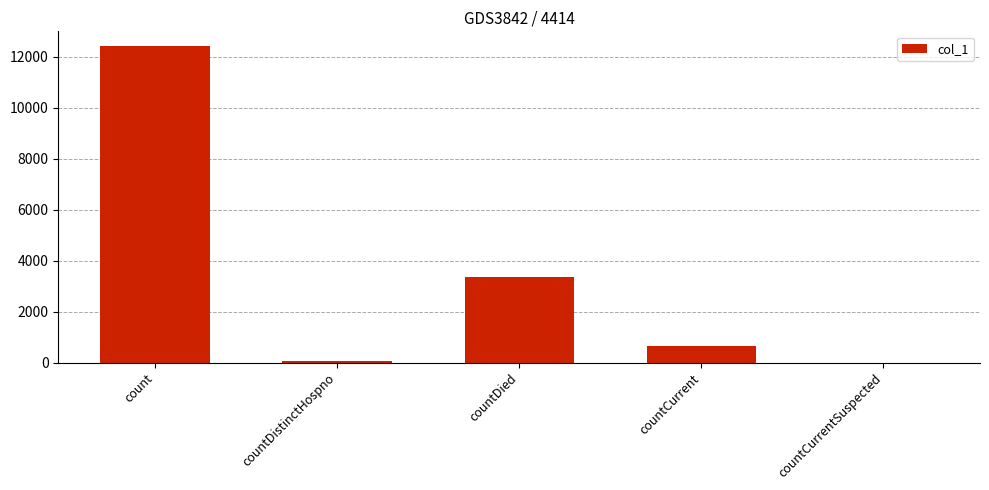

What is the sum of the values at countCurrent and countCurrentSuspected?

650